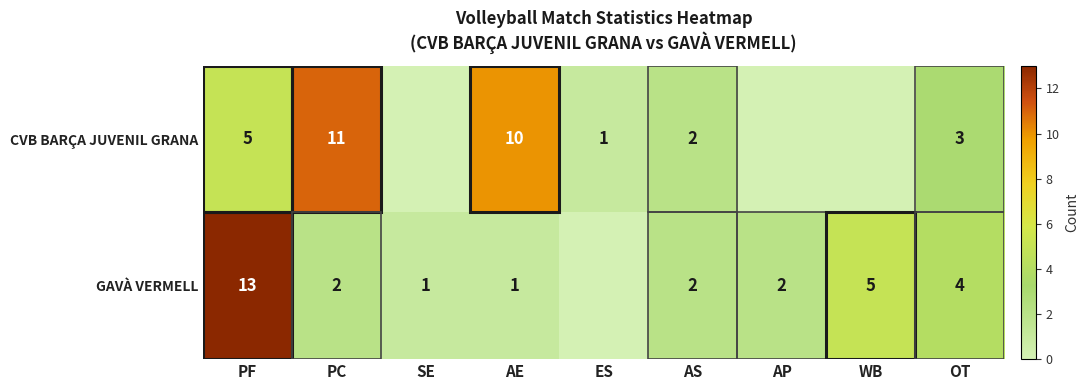

What is the difference between the highest and lowest values at PC?

9